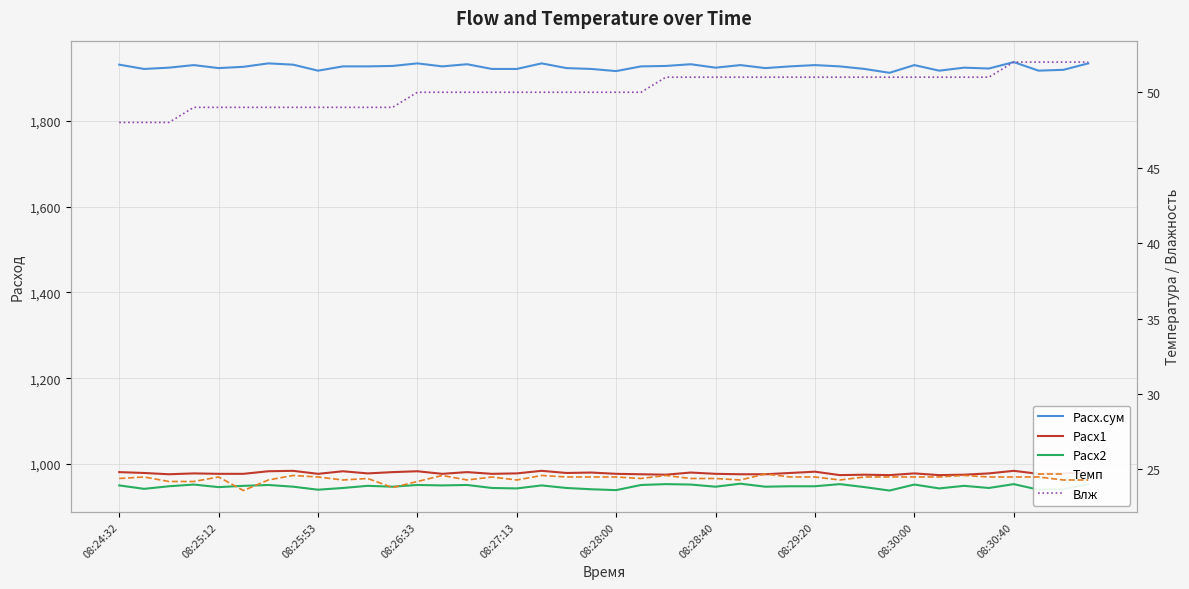

Reading left to right, extract all data points from this chart.

Расх.сум: 1931.0	1921.0	1924.0	1930.0	1923.0	1926.0	1934.0	1931.0	1917.0	1927.0	1927.0	1928.0	1934.0	1927.0	1932.0	1921.0	1921.0	1934.0	1923.0	1921.0	1916.0	1927.0	1928.0	1932.0	1924.0	1930.0	1923.0	1927.0	1930.0	1927.0	1921.0	1912.0	1930.0	1917.0	1924.0	1922.0	1937.0	1917.0	1919.0	1934.0
Расх1: 981.0	979.0	976.0	978.0	977.0	977.0	983.0	984.0	977.0	983.0	978.0	981.0	983.0	977.0	981.0	977.0	978.0	984.0	979.0	980.0	977.0	976.0	975.0	980.0	977.0	976.0	976.0	979.0	982.0	974.0	975.0	974.0	978.0	974.0	975.0	978.0	984.0	977.0	978.0	981.0
Расх2: 950.0	942.0	948.0	952.0	946.0	949.0	951.0	947.0	940.0	944.0	949.0	947.0	951.0	950.0	951.0	944.0	943.0	950.0	944.0	941.0	939.0	951.0	953.0	952.0	947.0	954.0	947.0	948.0	948.0	953.0	946.0	938.0	952.0	943.0	949.0	944.0	953.0	940.0	941.0	953.0
Темп: 24.4	24.5	24.2	24.2	24.5	23.6	24.3	24.6	24.5	24.3	24.4	23.8	24.2	24.6	24.3	24.5	24.3	24.6	24.5	24.5	24.5	24.4	24.6	24.4	24.4	24.3	24.7	24.5	24.5	24.3	24.5	24.5	24.5	24.5	24.6	24.5	24.5	24.5	24.3	24.3
Влж: 48.0	48.0	48.0	49.0	49.0	49.0	49.0	49.0	49.0	49.0	49.0	49.0	50.0	50.0	50.0	50.0	50.0	50.0	50.0	50.0	50.0	50.0	51.0	51.0	51.0	51.0	51.0	51.0	51.0	51.0	51.0	51.0	51.0	51.0	51.0	51.0	52.0	52.0	52.0	52.0